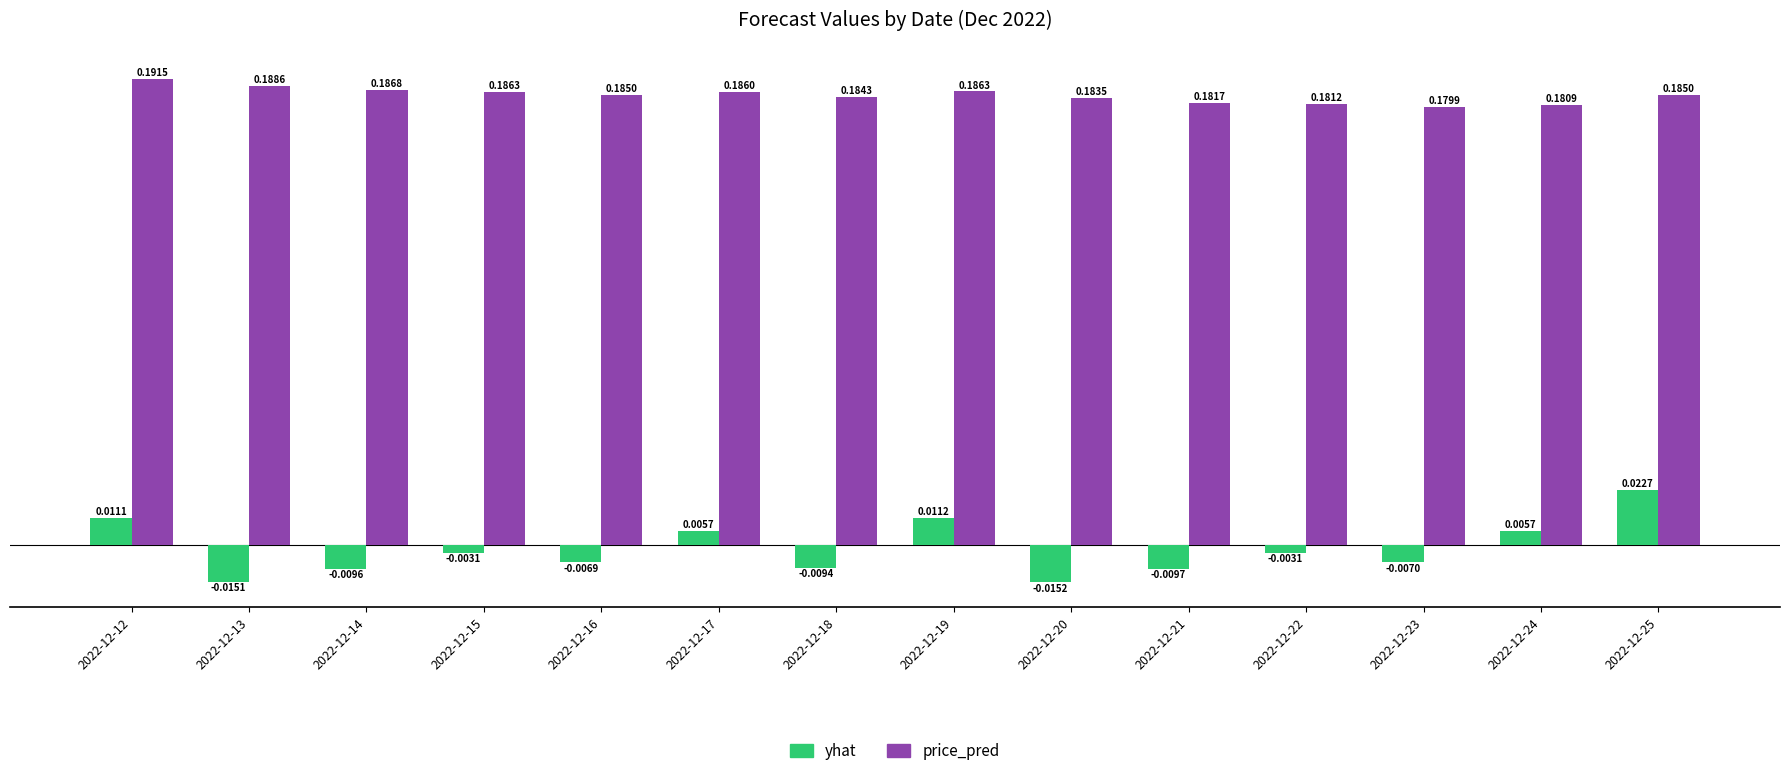

At which category is the sum across all series the highest?

2022-12-25